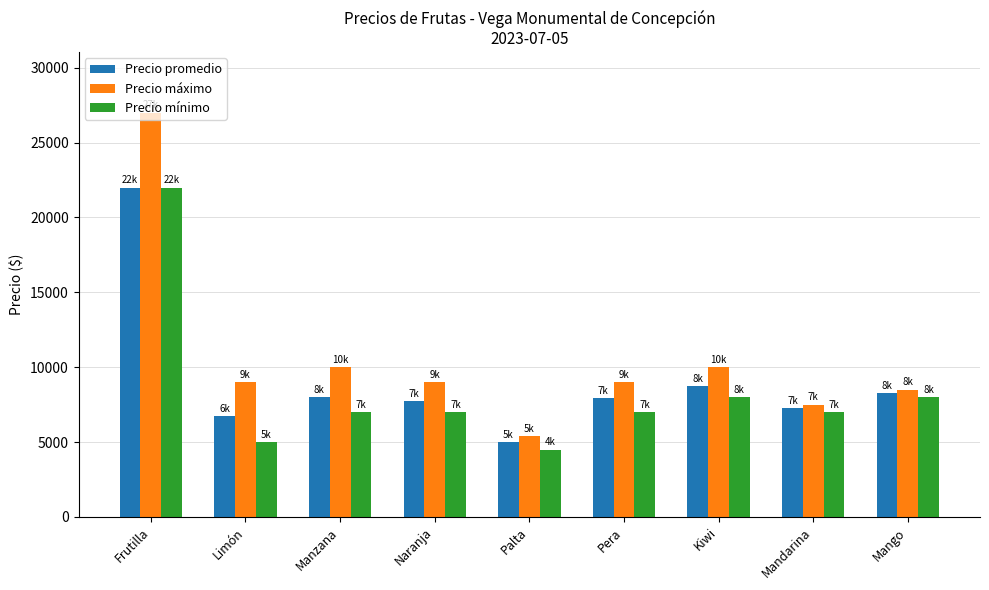

Which series has the largest total across all categories?

Precio máximo